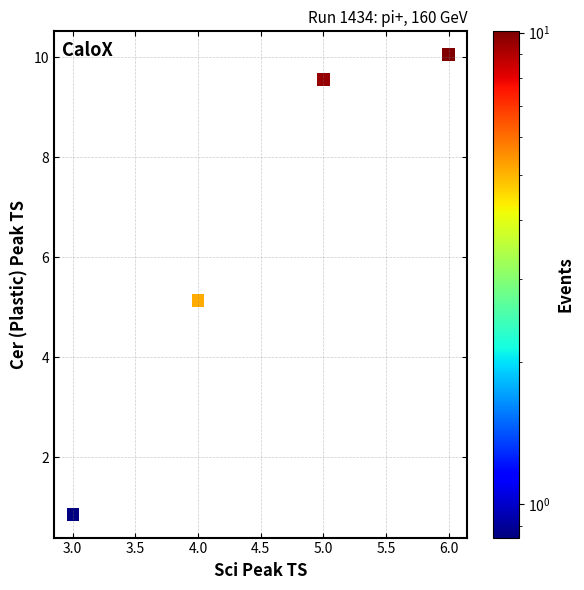

What Y value in the scatter plot is closest to 5?

5.1